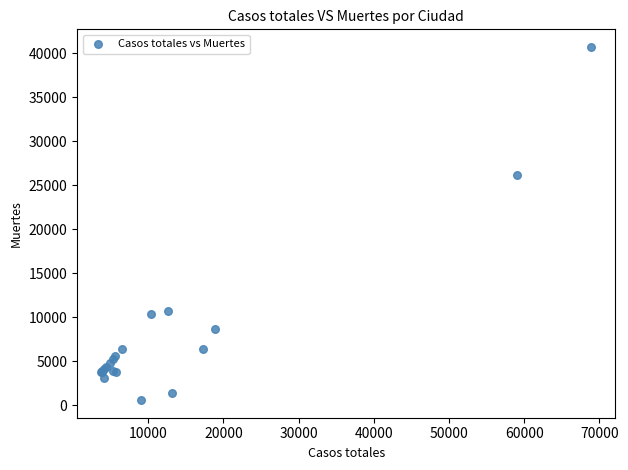

What Y value in the scatter plot is closest to 20670?

26203